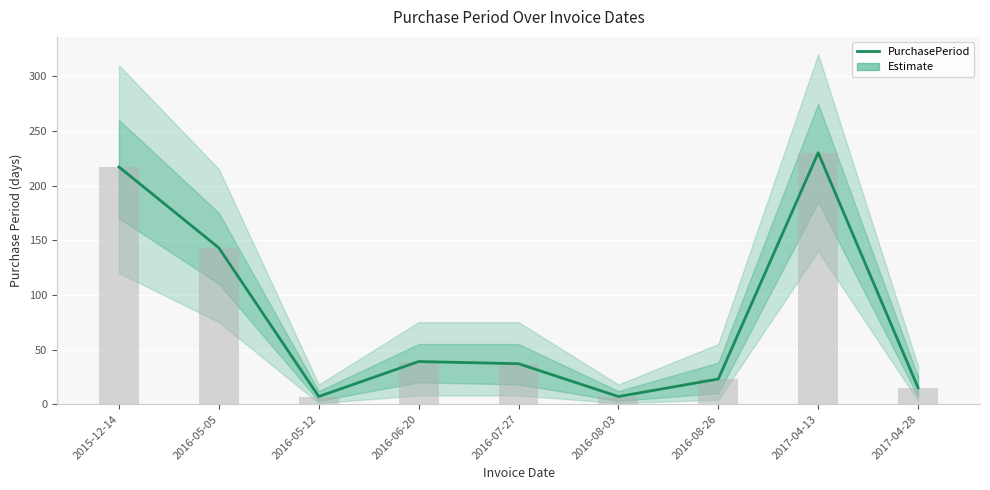

How many bars are there in total?

9